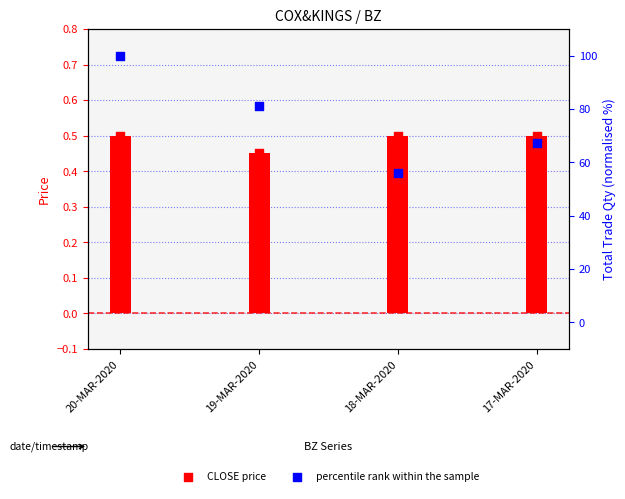

Which series reaches the minimum Y coordinate?

CLOSE (price)